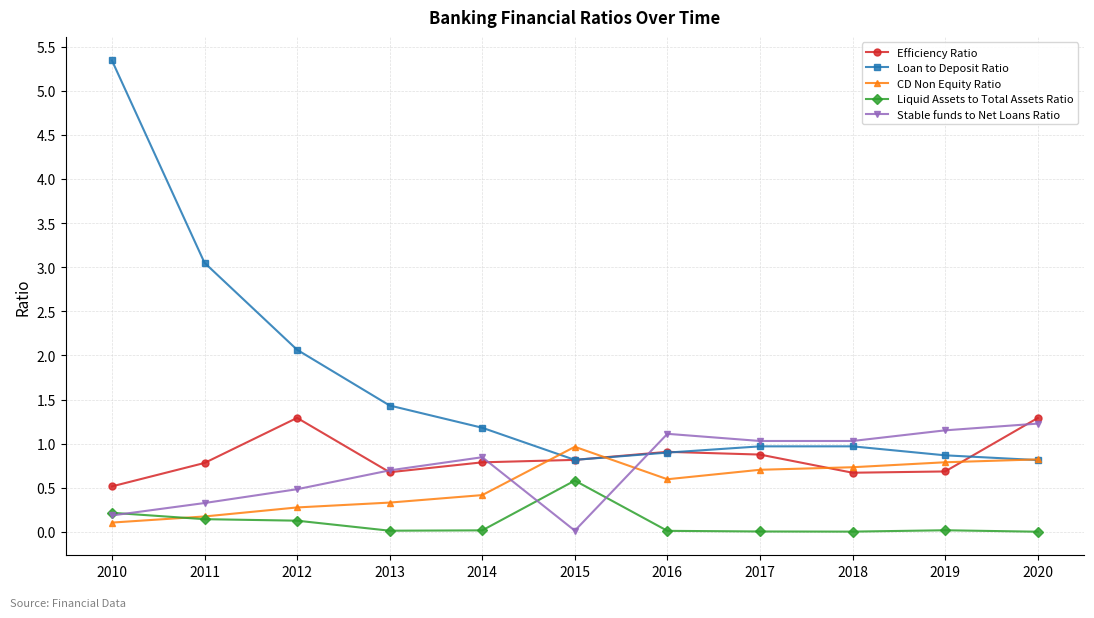

In Liquid Assets to Total Assets Ratio, how many points are higher than both neighbors (excluding endpoints)?

2